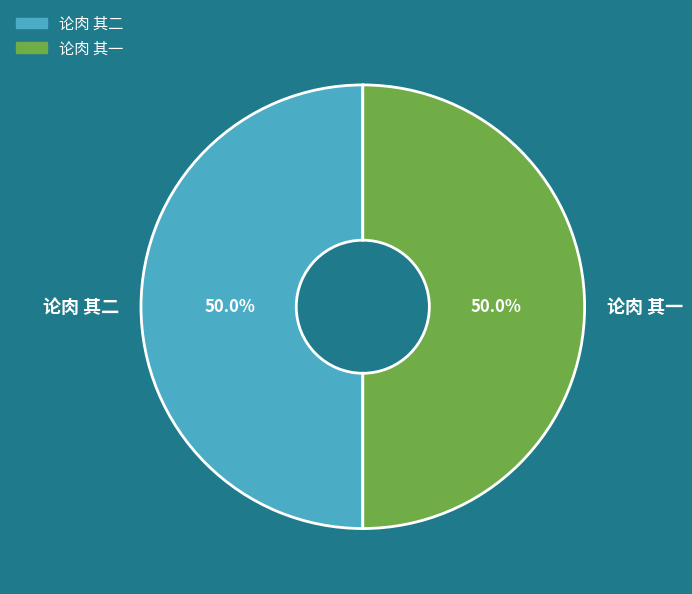

Count the number of slices in the pie.

2